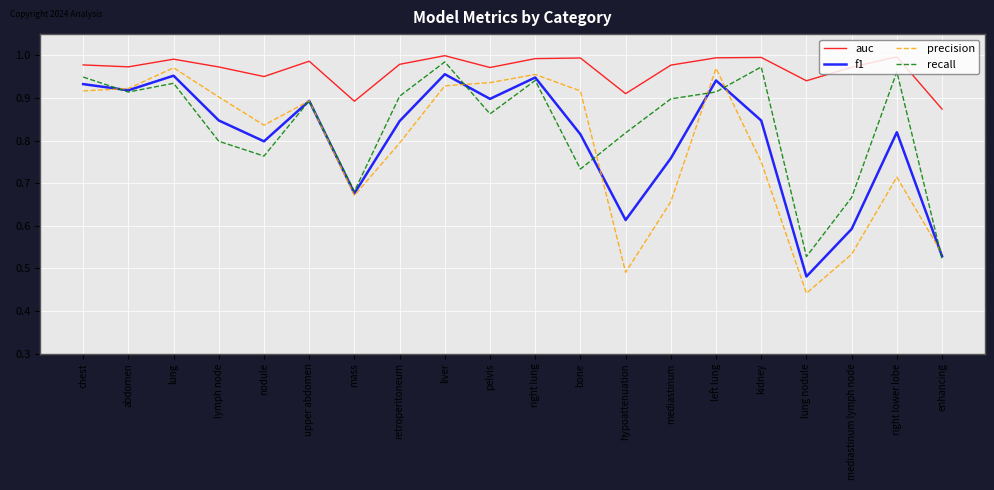

True or false: recall has a value of 0.4 at nodule.

False